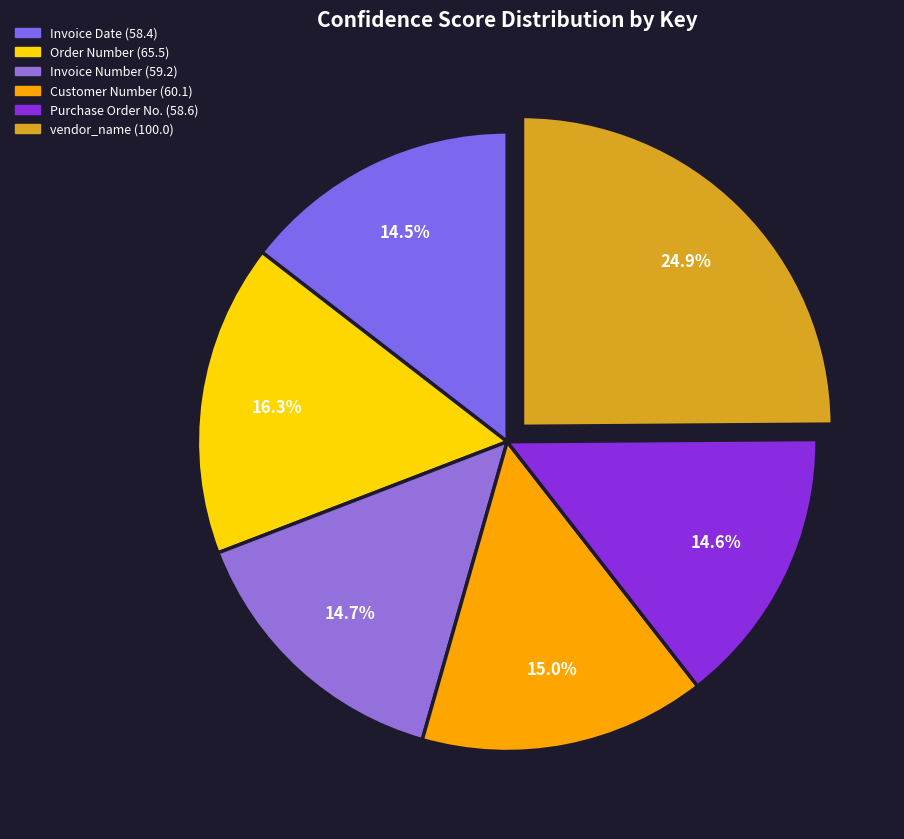

How many segments does this pie chart have?

6